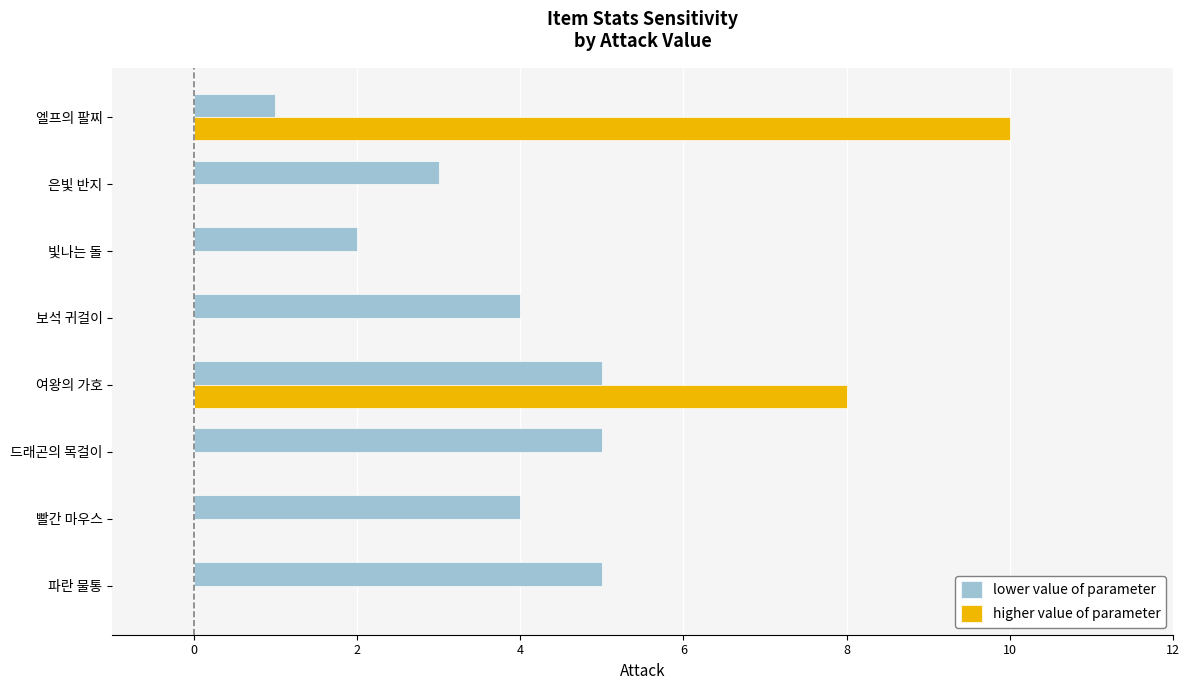

What is the maximum value for higher value of parameter?

10